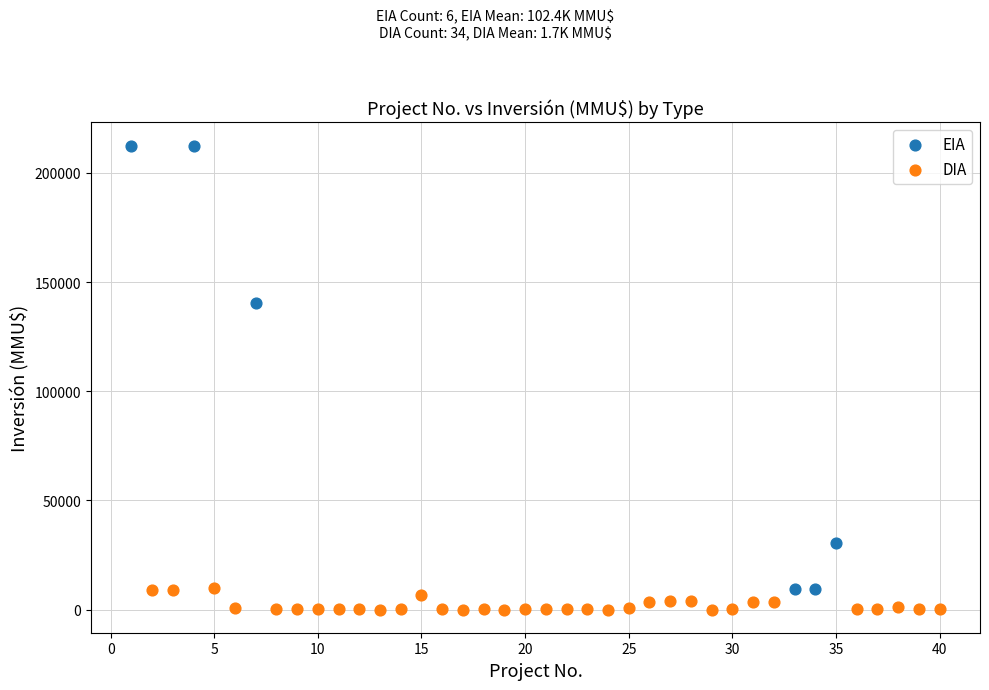

What are all the series names shown in the legend?

EIA, DIA